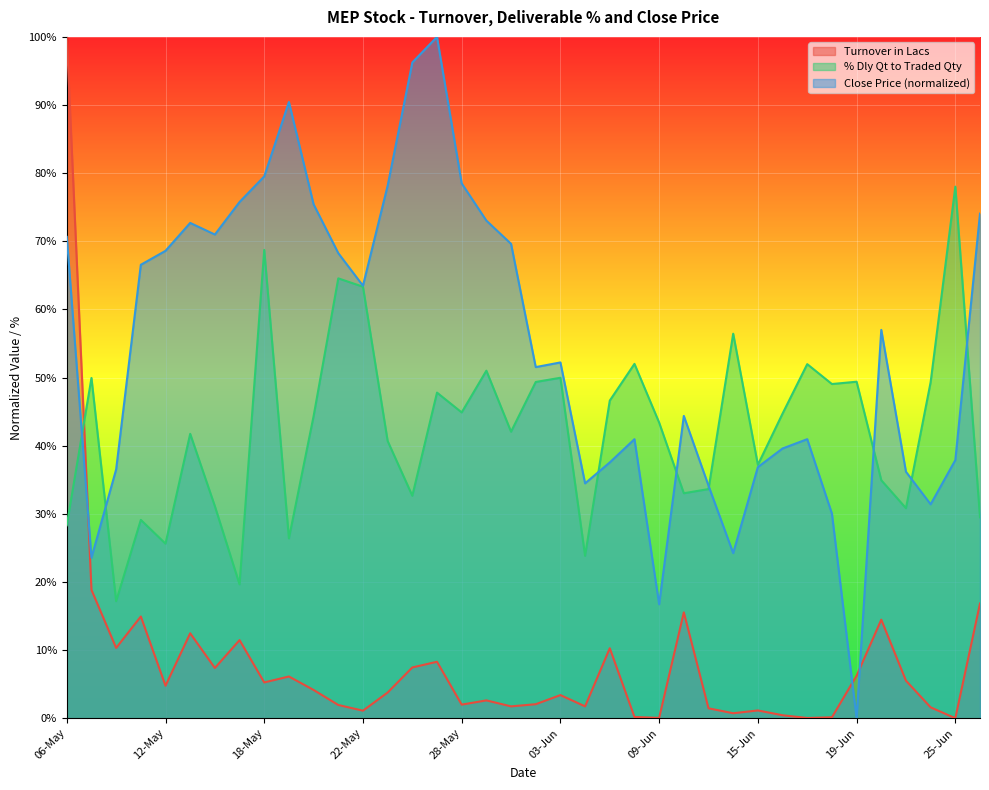

How many intersections are there between Close Price and Turnover in Lacs?

3